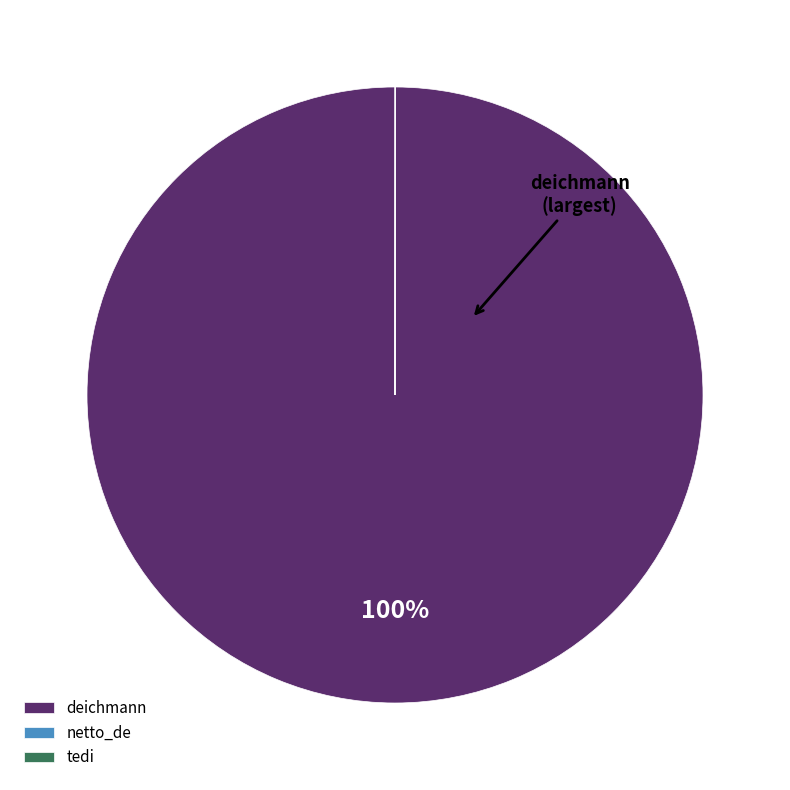

Is there any slice that represents more than half of the pie?

Yes